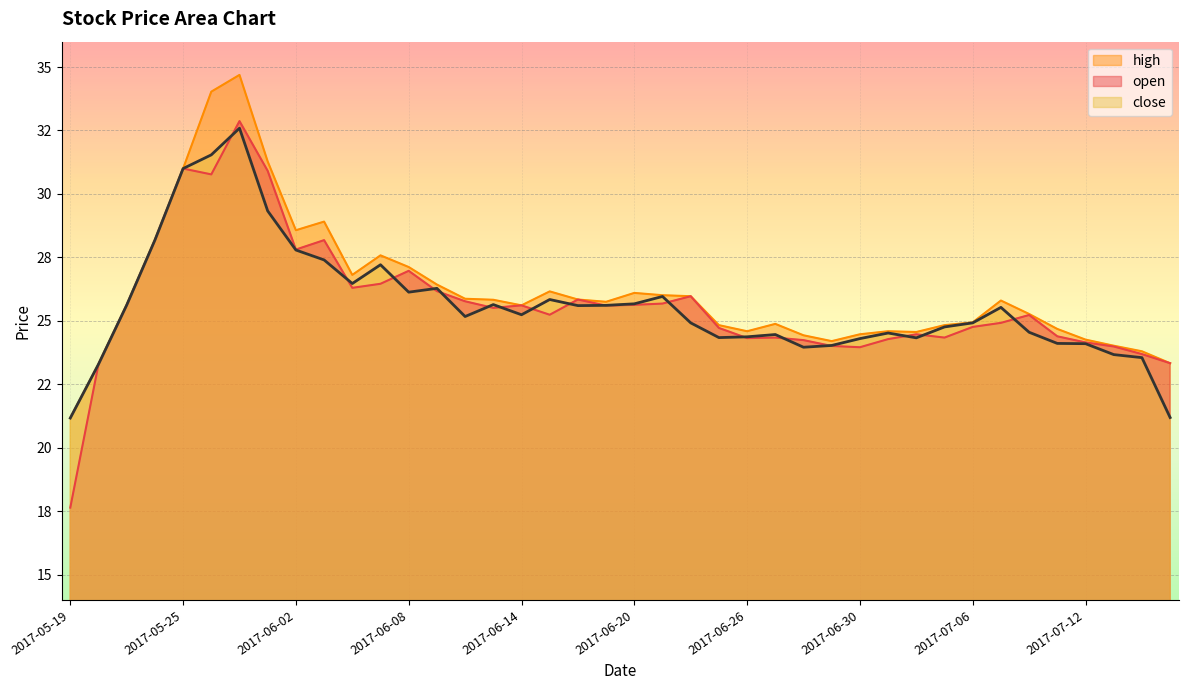

What is the value of the high point at the 20th from the left?

25.8